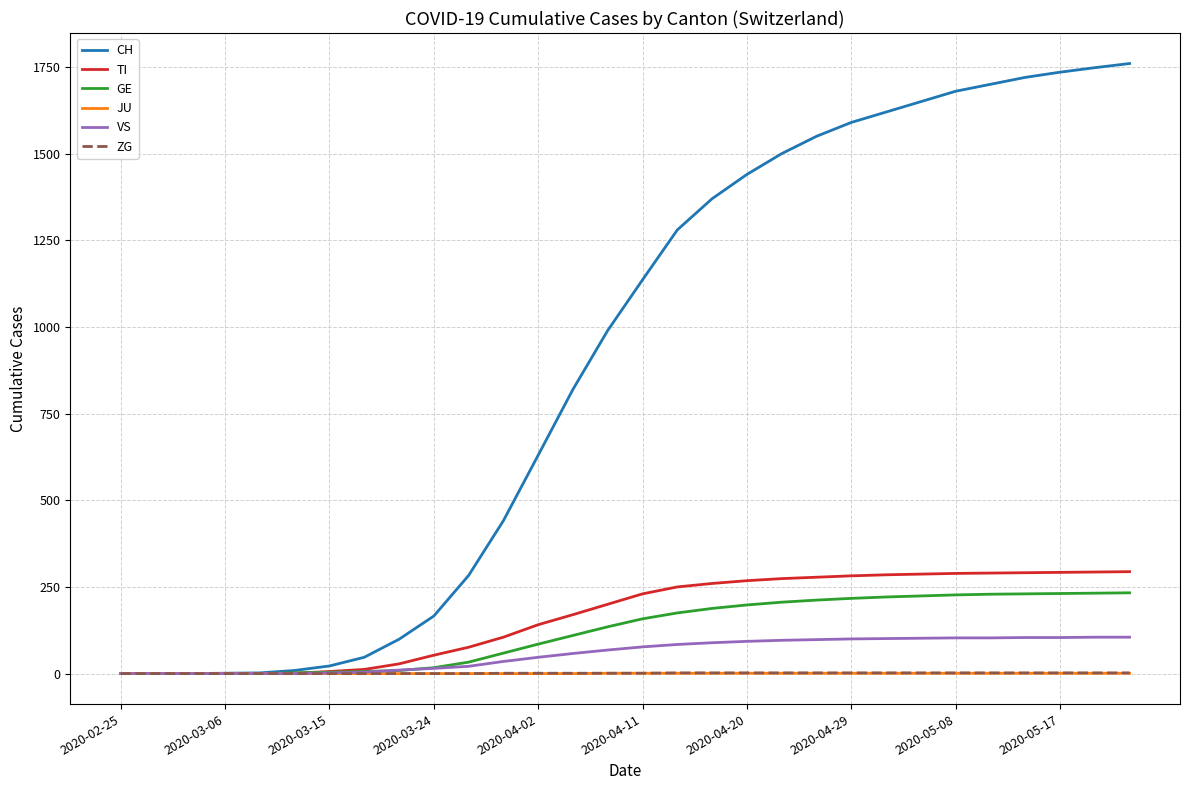

Which series has the largest range (max minus min)?

CH